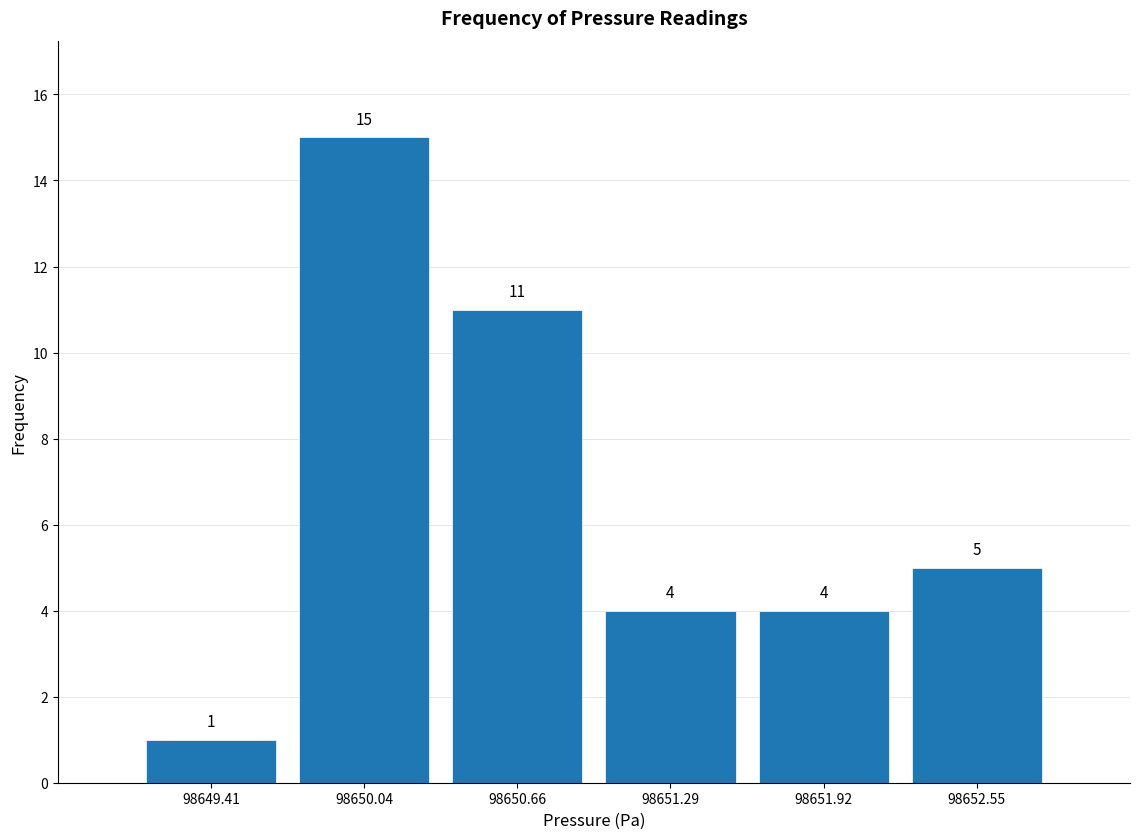

What is the height of the bar covering 98651.0 to 98651.6 on the x-axis? The bar edges are not printed on the chart, so give them approximately, as read against the axis.

4